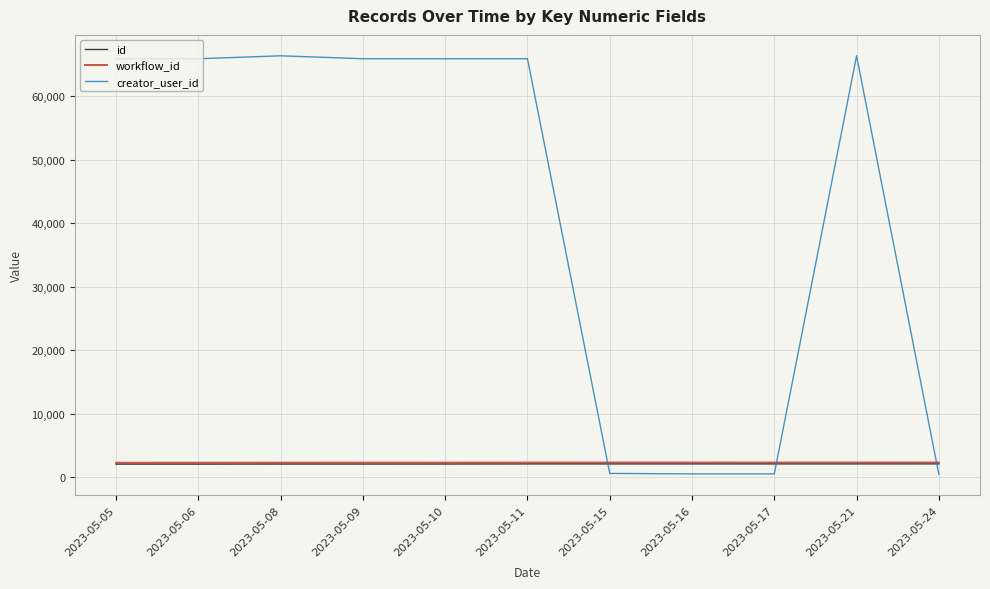

What is the average value of the creator_user_id series?

42200